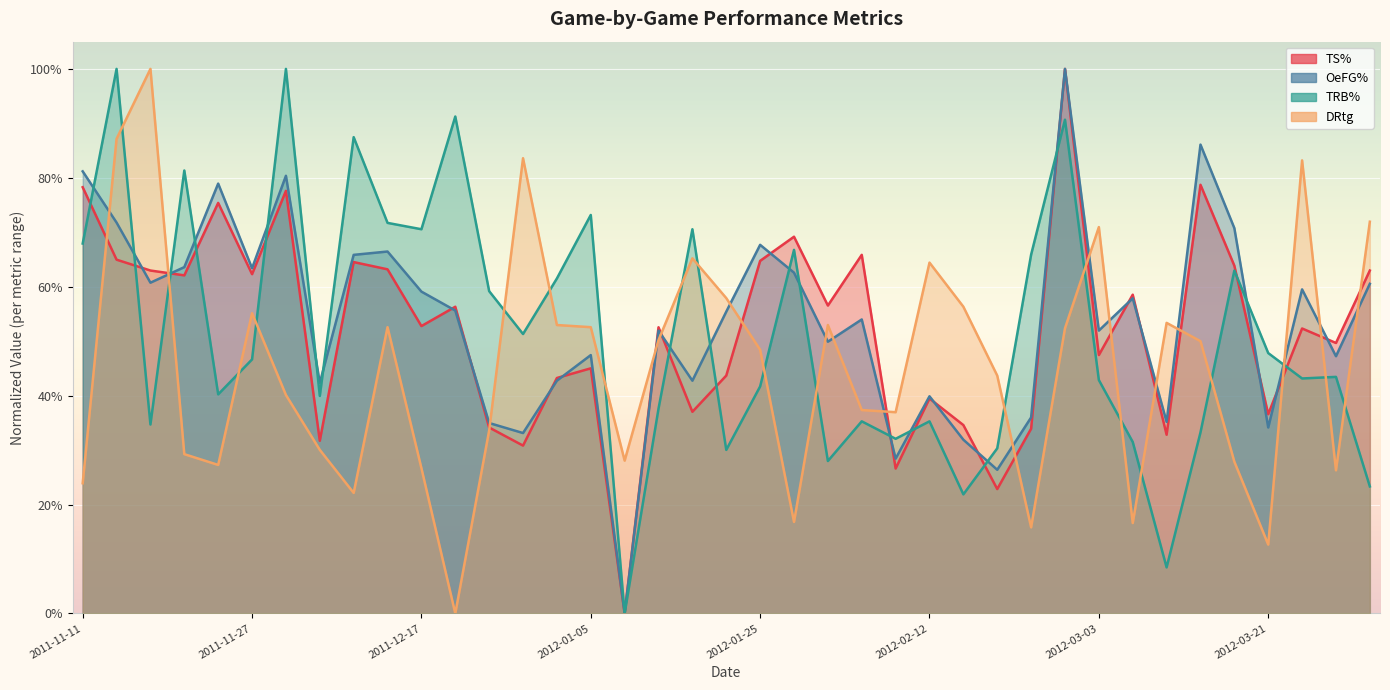

At 2012-01-01, list the series in order from smallest to largest.

OeFG%, TS%, DRtg, TRB%